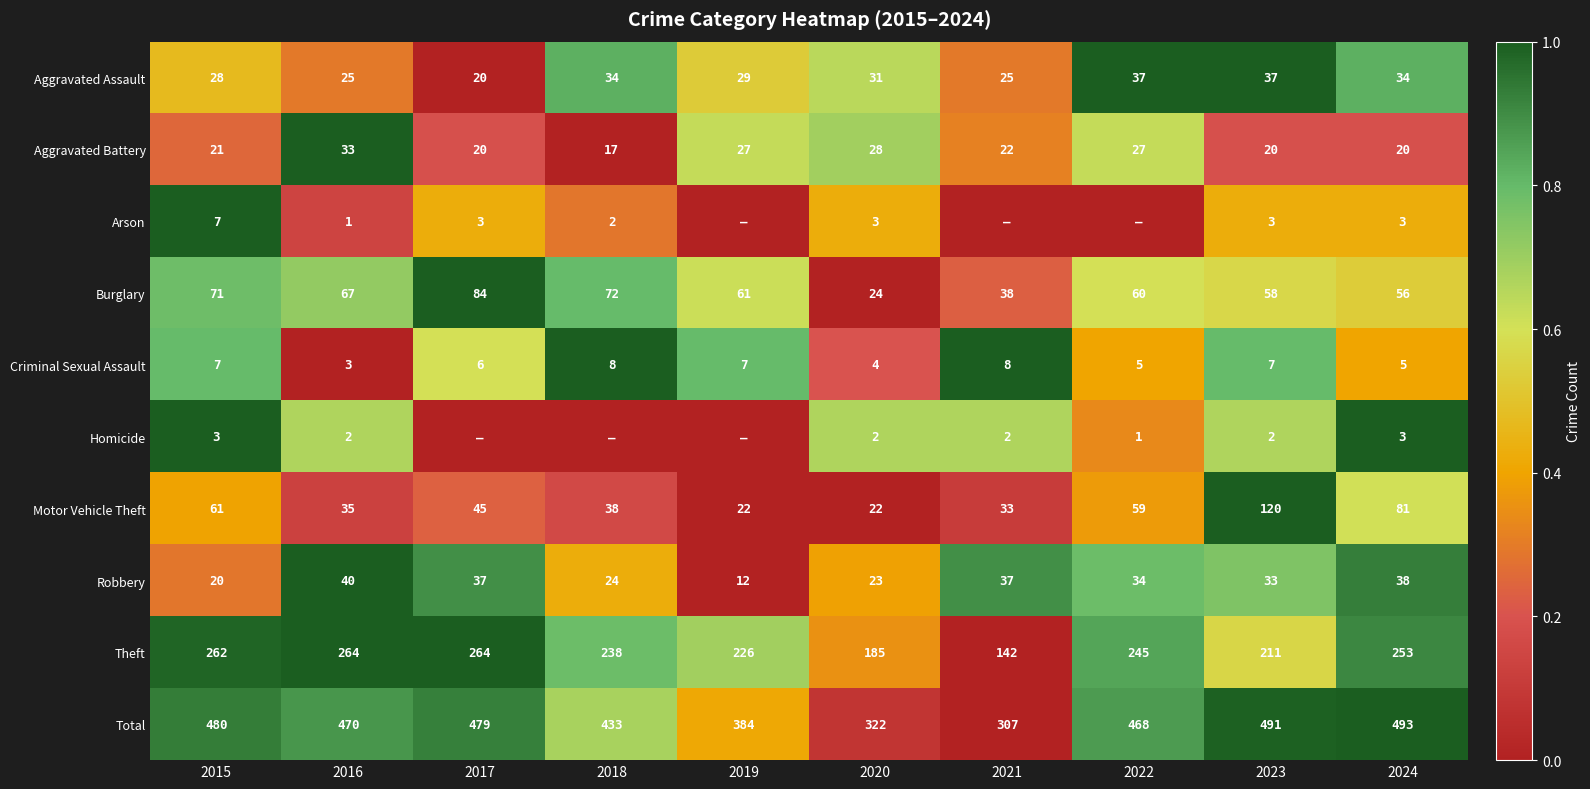

Is the value of Robbery at 2022 greater than the value of Criminal Sexual Assault at 2019?

Yes